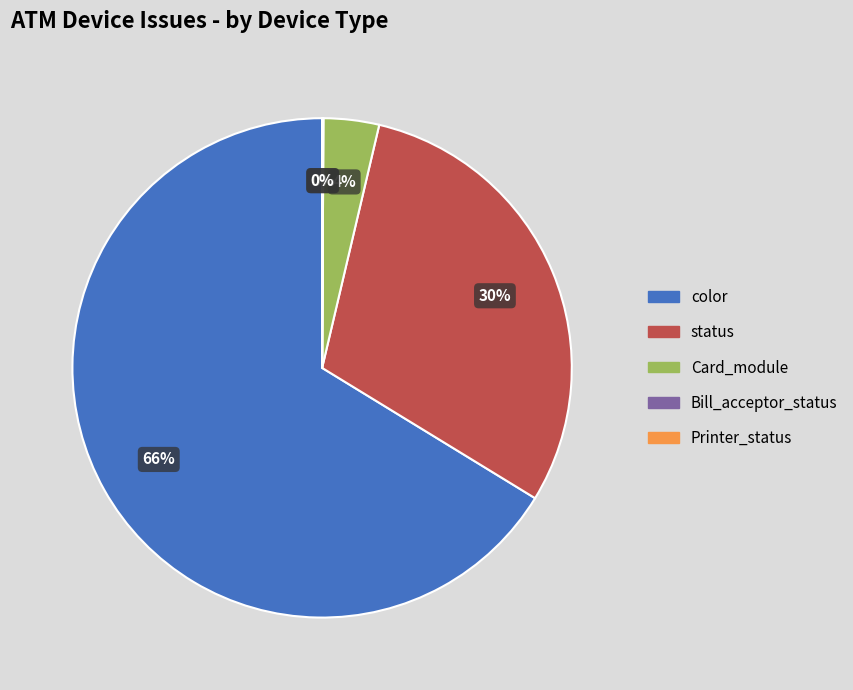

Is there any slice that represents more than half of the pie?

Yes